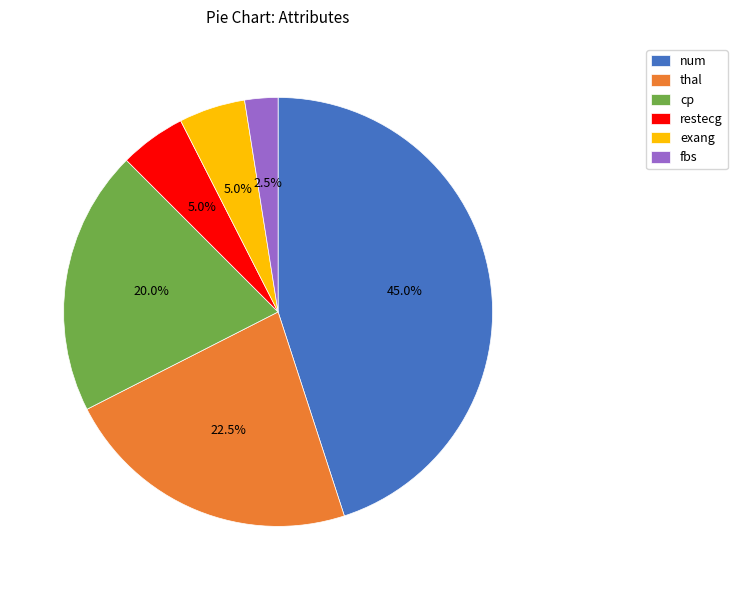

Does cp account for over 50% of the chart?

No